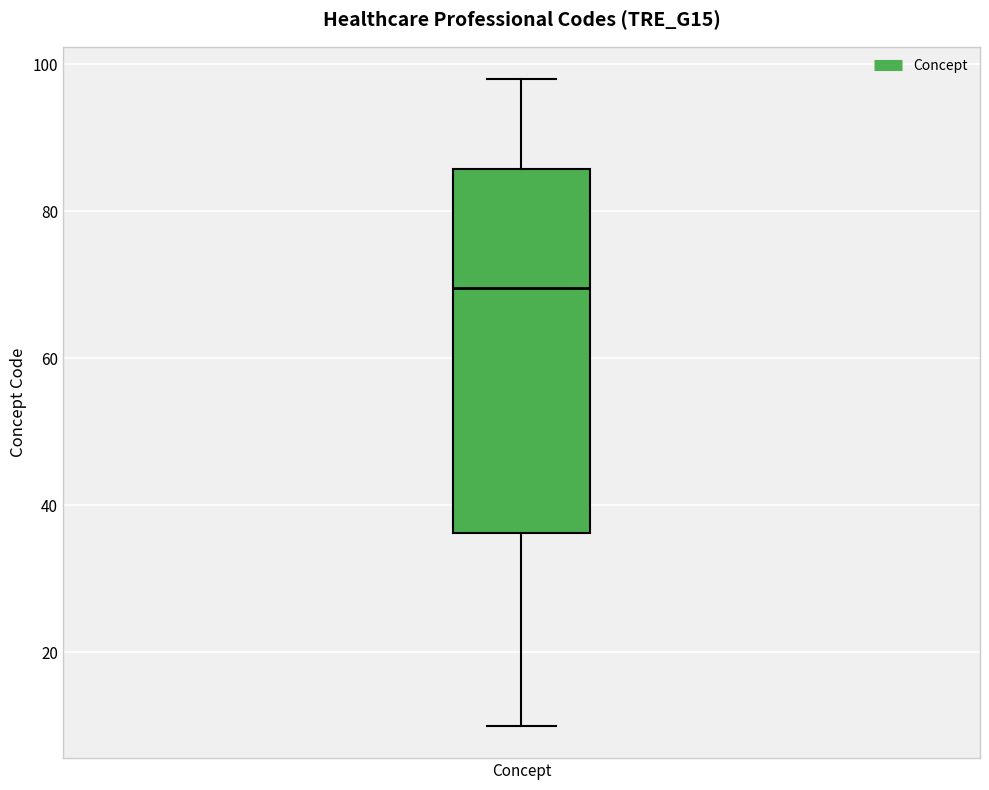

Where does the lower whisker of the box for Concept end on the y-axis? The values are not printed on the chart, so give them approximately, as read against the axis.

10